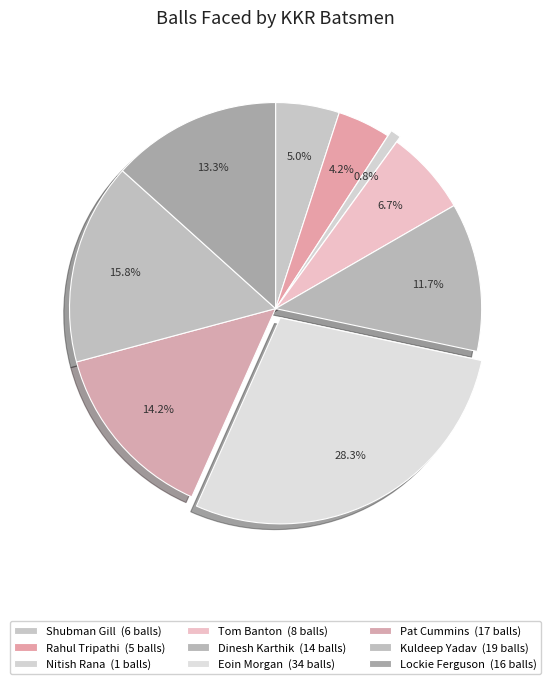

What is the change in value from Shubman Gill to Dinesh Karthik?

+8